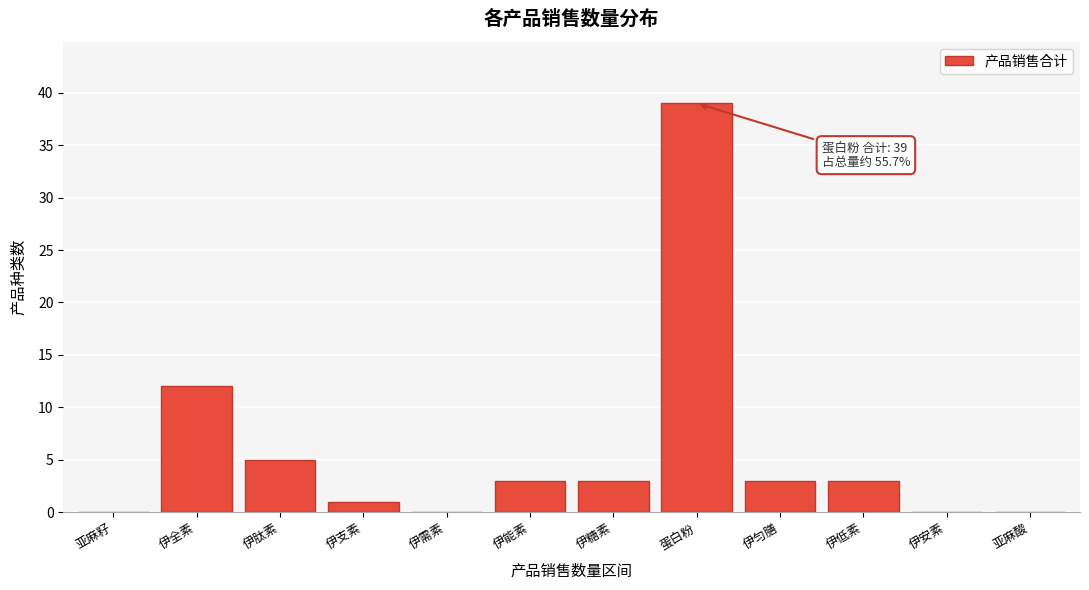

Reading left to right, list all the values displayed in this chart.

亚麻籽=0	伊全素=12	伊肽素=5	伊支素=1	伊需素=0	伊能素=3	伊糖素=3	蛋白粉=39	伊匀膳=3	伊低素=3	伊安素=0	亚麻酸=0